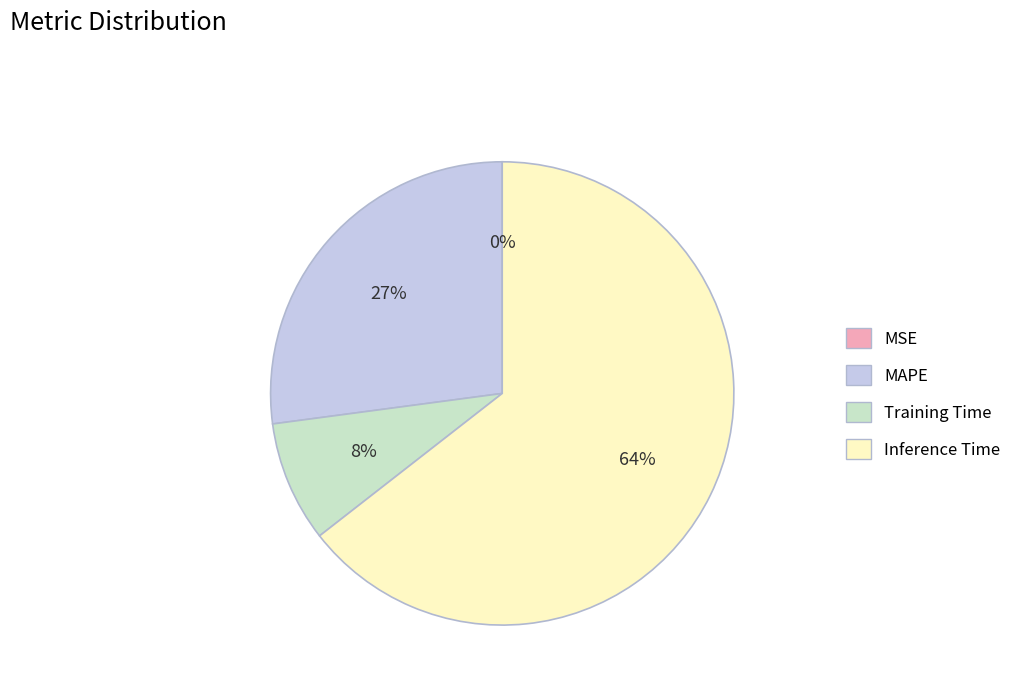

Between Inference Time and Training Time, which is larger?

Inference Time